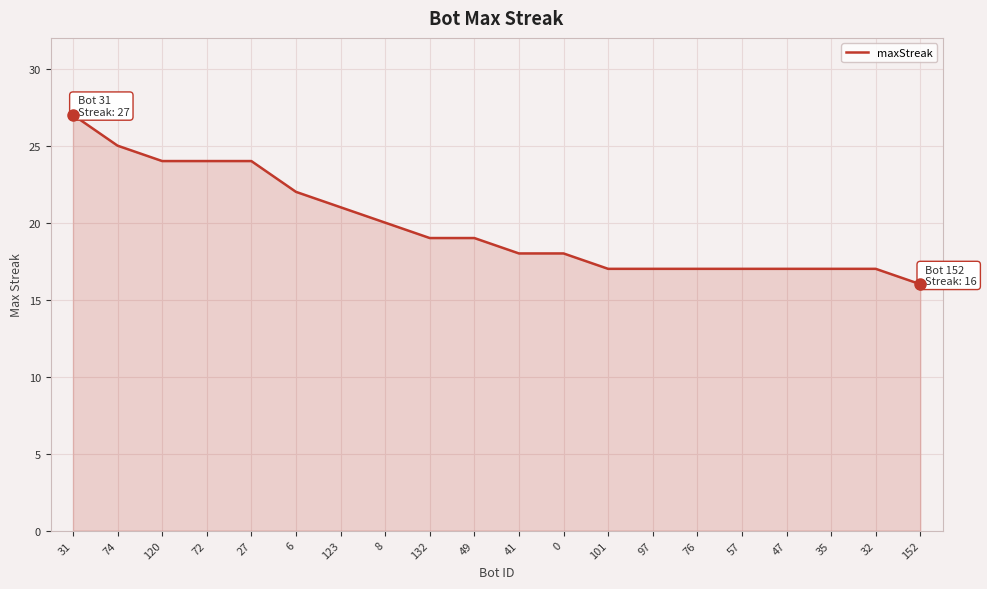

True or false: the data shows 9 at 41.

False